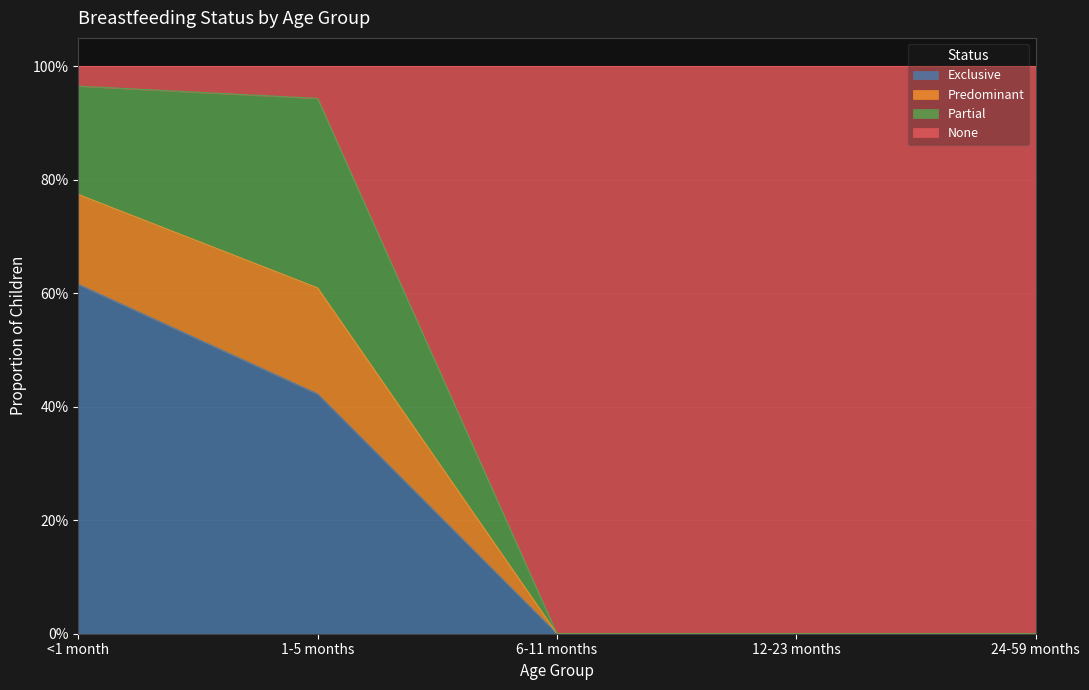

At which category is the sum across all series the highest?

<1 month